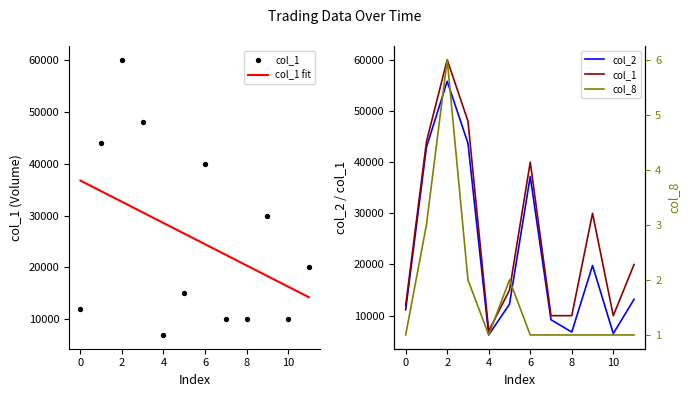

Which series contains the lowest Y value?

col_8